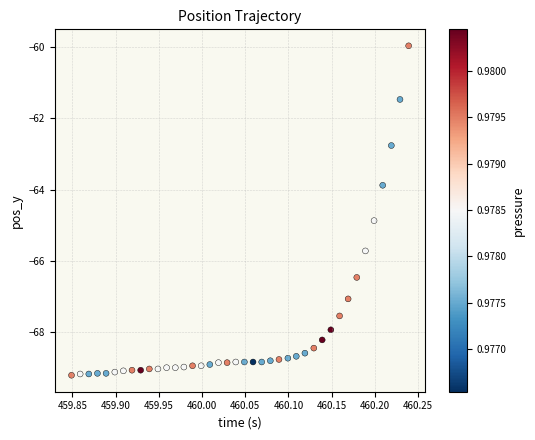

What is the range of Y values (max minus min)?

9.2